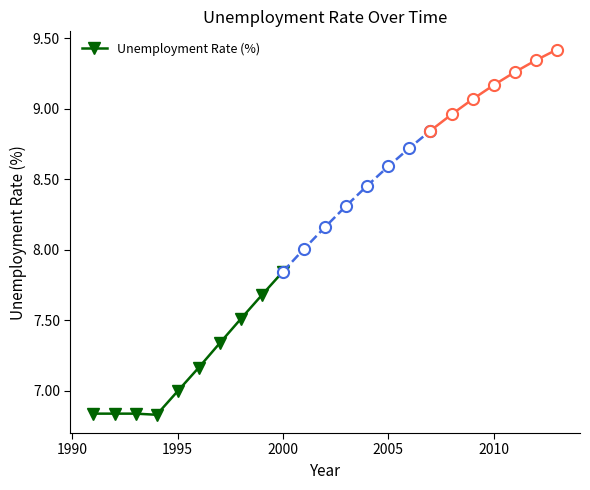

What is the smallest value displayed?

6.8